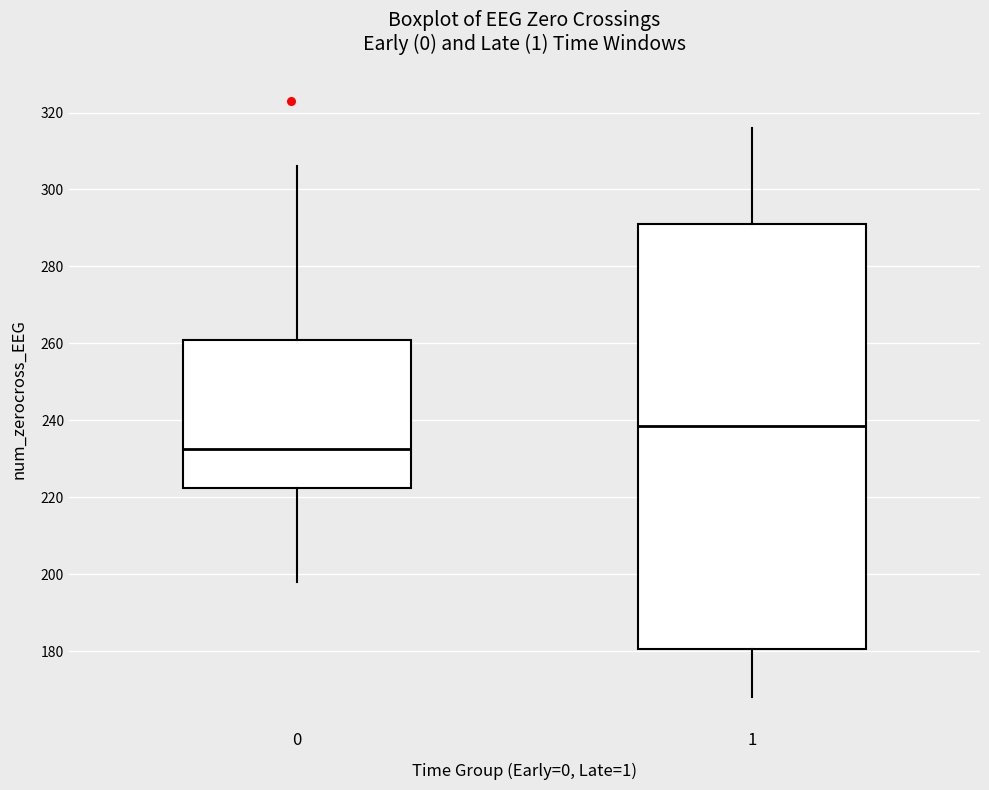

Reading left to right, read every box against the y-axis: the position of its median line, the range the box covers, and the ends of its whiskers. The values are not printed on the chart, so give them approximately, as read against the axis.

0: median 232, box 222 to 262, whiskers 198 to 306
1: median 238, box 180 to 292, whiskers 168 to 316